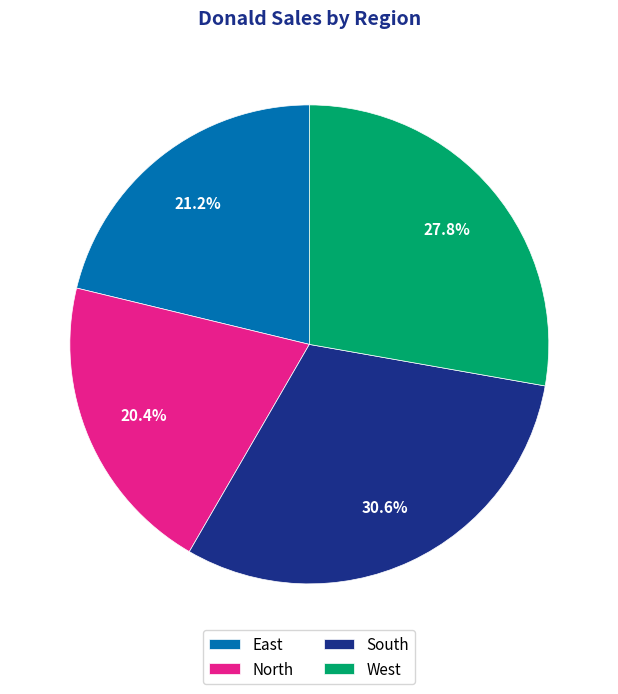

To the nearest percent, what is the difference between the West and East slice percentages?

7%